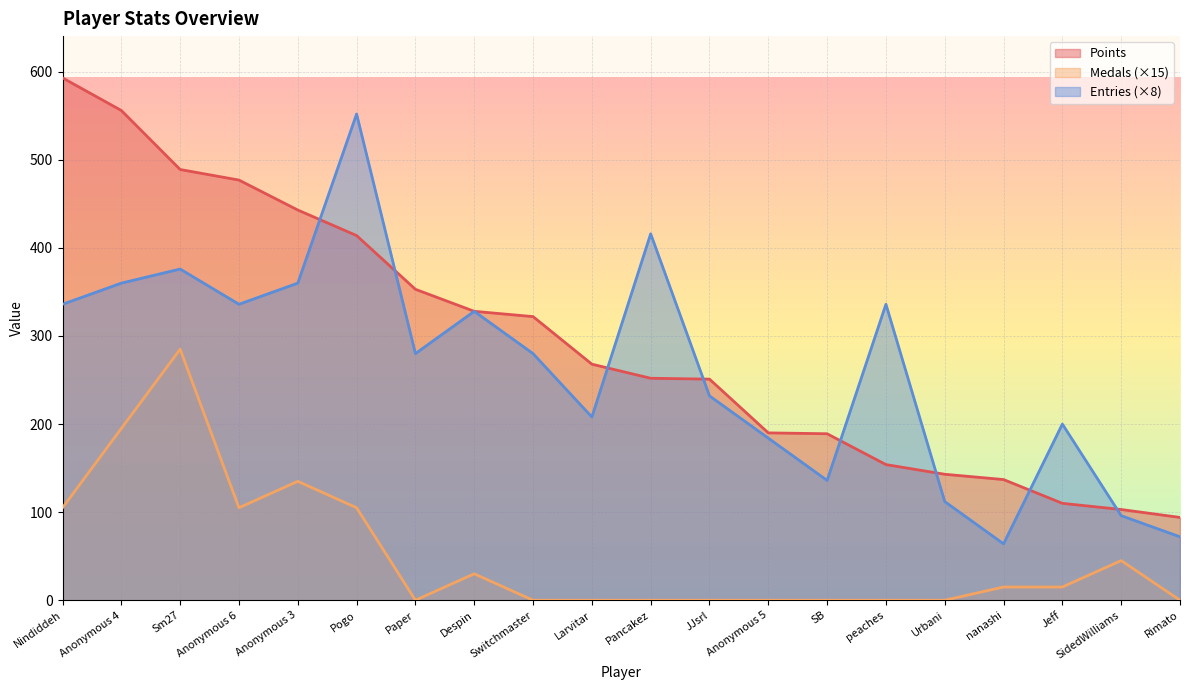

How many interior local peaks does the Entries series have?

6